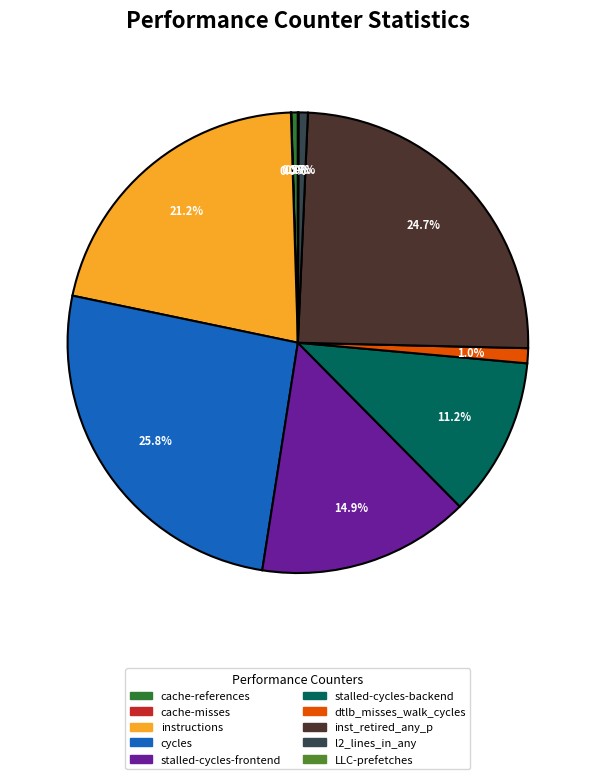

Does any single category account for the majority?

No